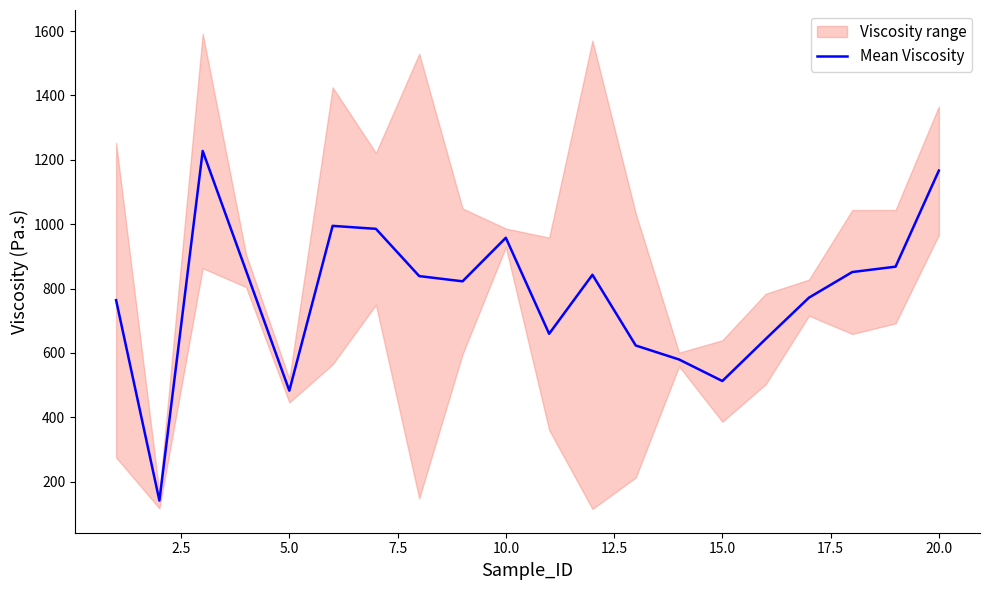

How many data points are above 838?

10